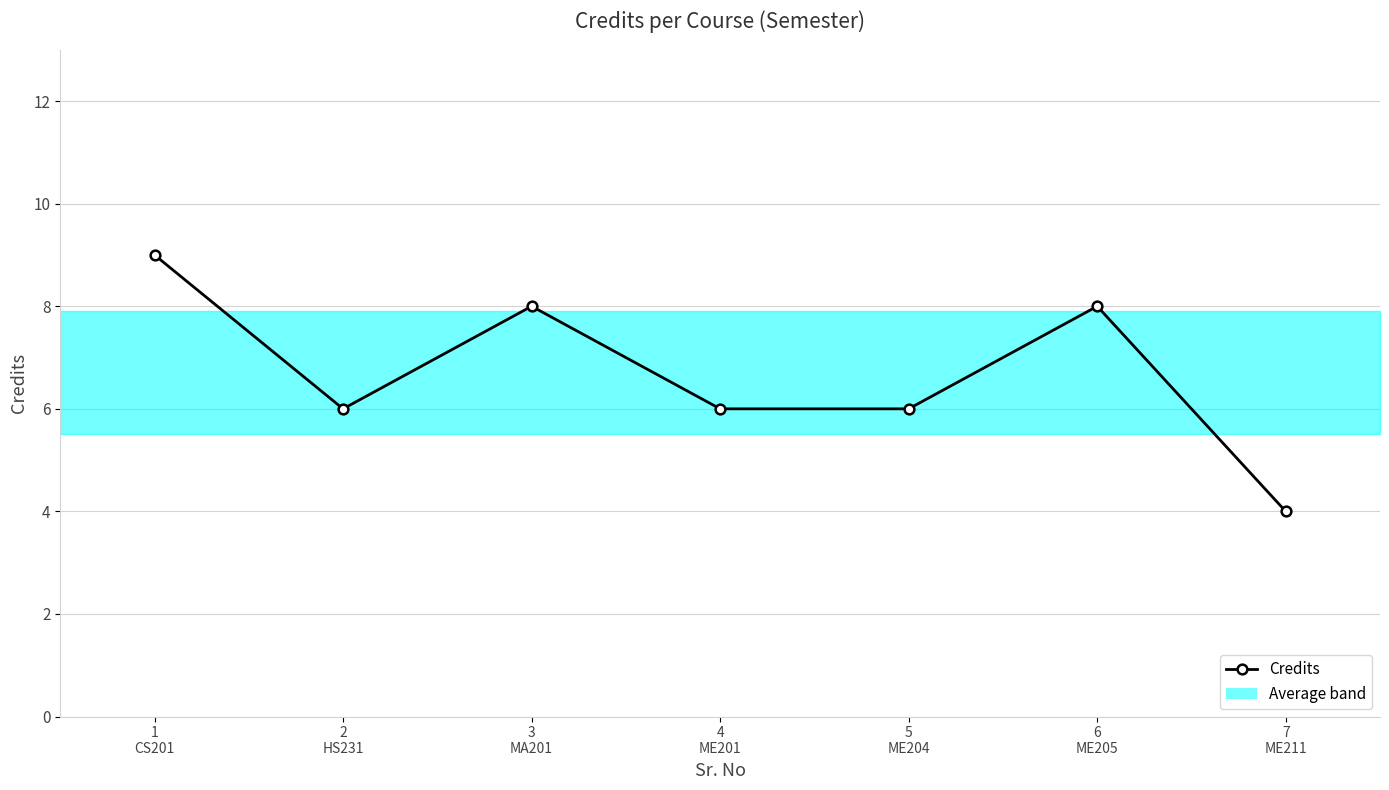

Which category has the lowest value across all series?

7
ME211